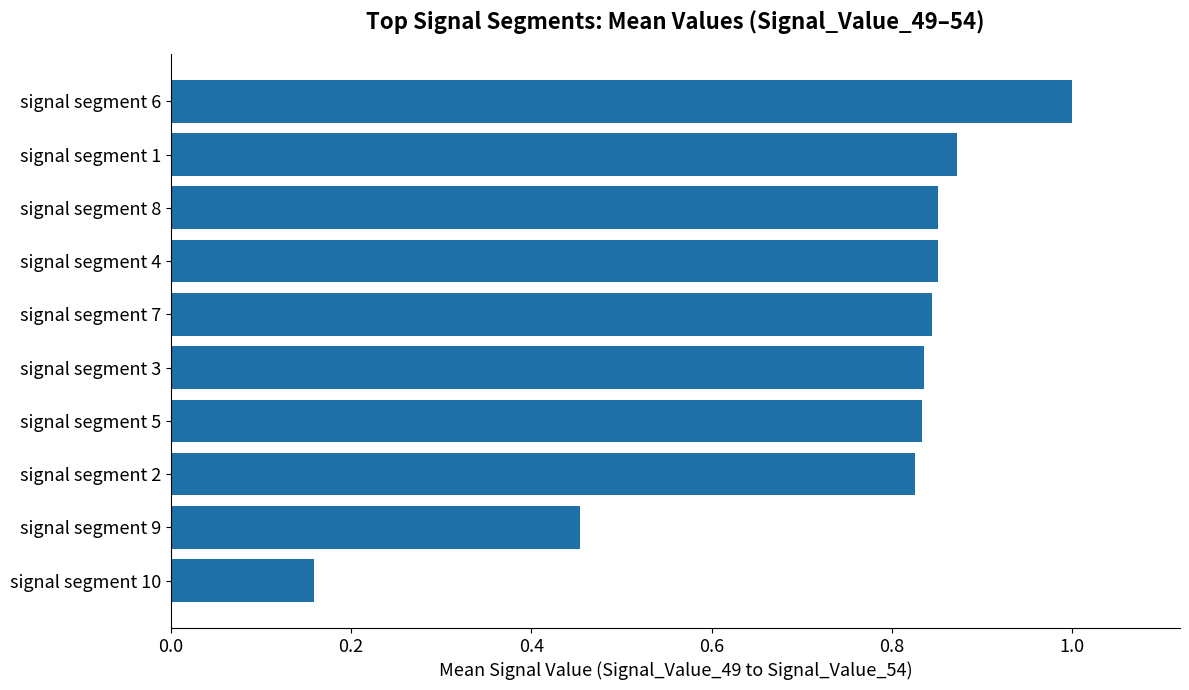

How many bars are there in total?

10